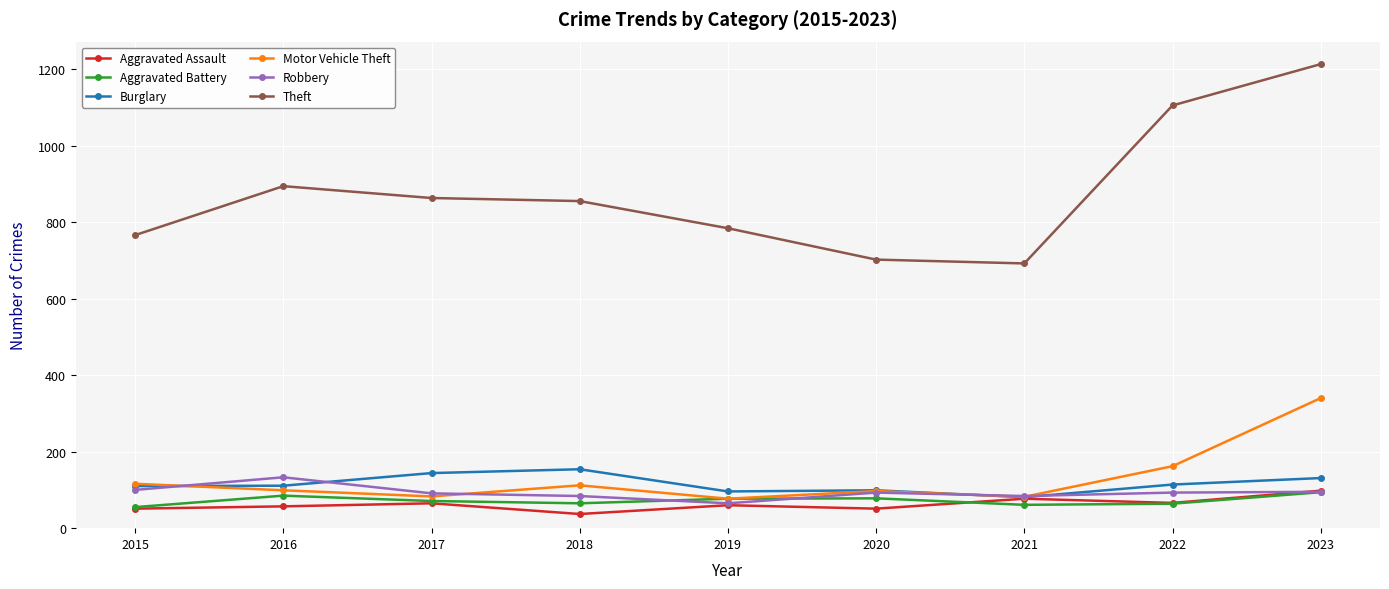

How many lines are shown in the chart?

6